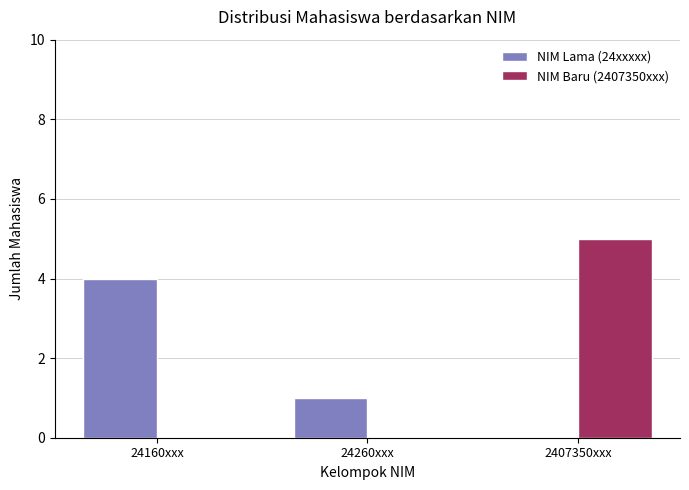

Between 24160xxx and 2407350xxx, which series saw the biggest shift?

NIM Baru (2407350xxx)